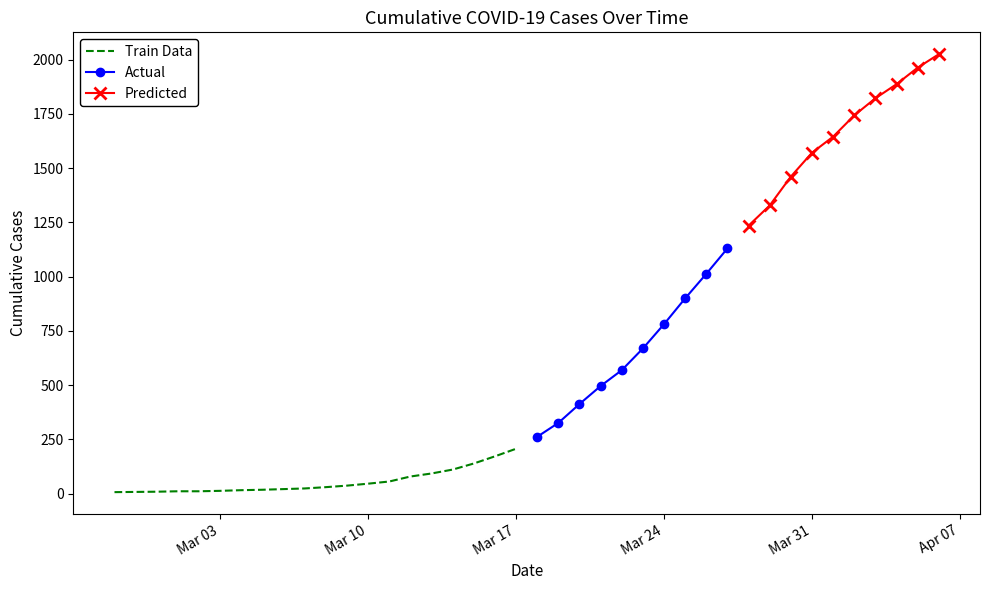

At which category does the chart reach its peak across all series?

2020-04-06